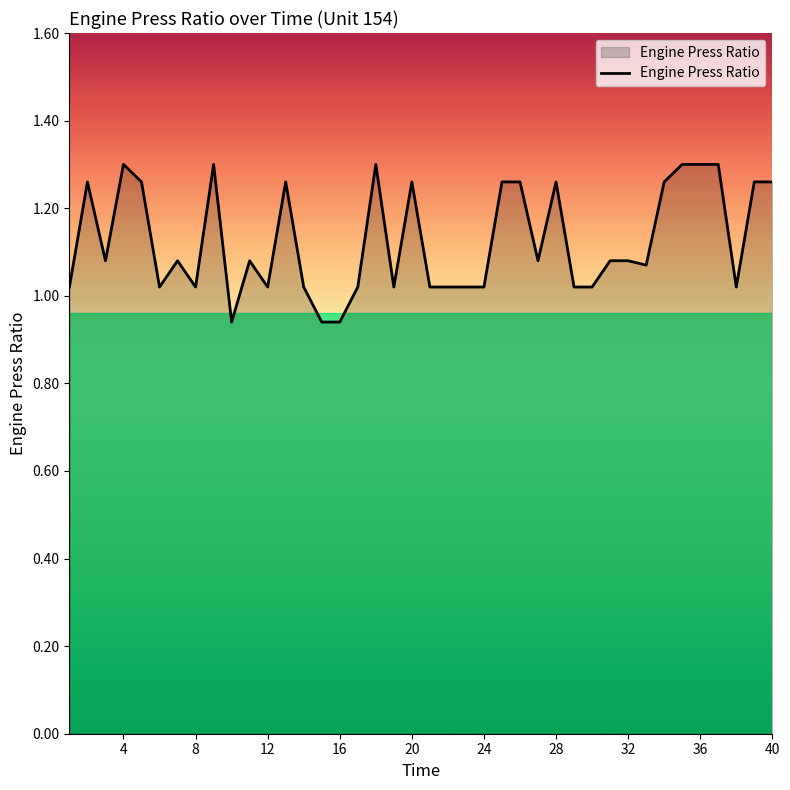

How many values are below 1?

3